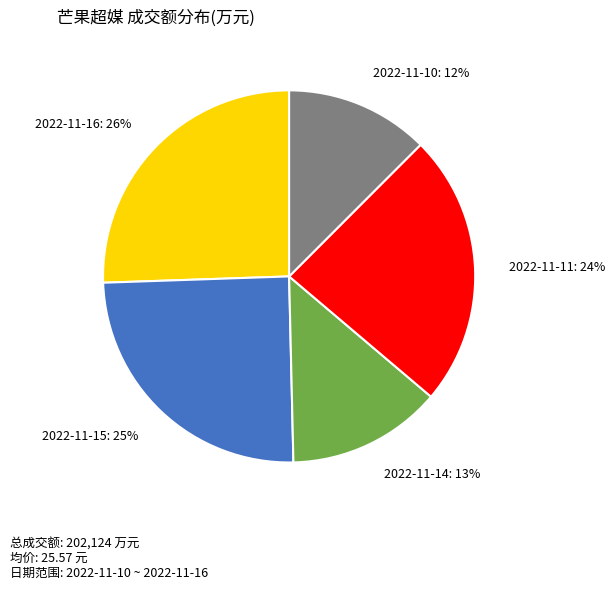

What percentage is the 2022-11-11 slice, to the nearest percent?

24%